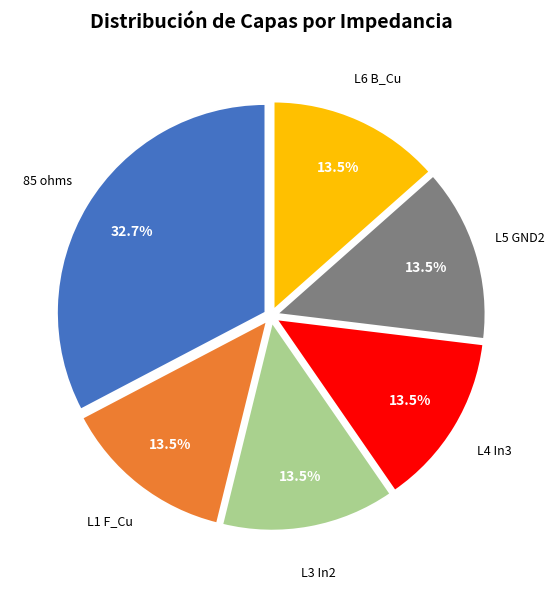

Is there any slice that represents more than half of the pie?

No